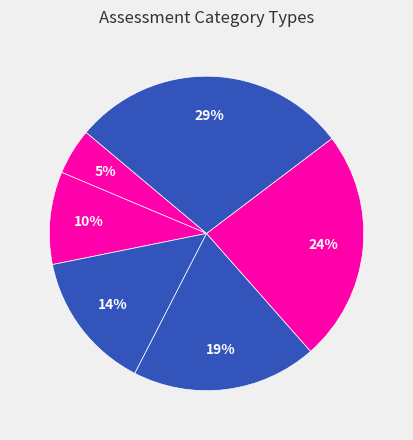

How many segments does this pie chart have?

6